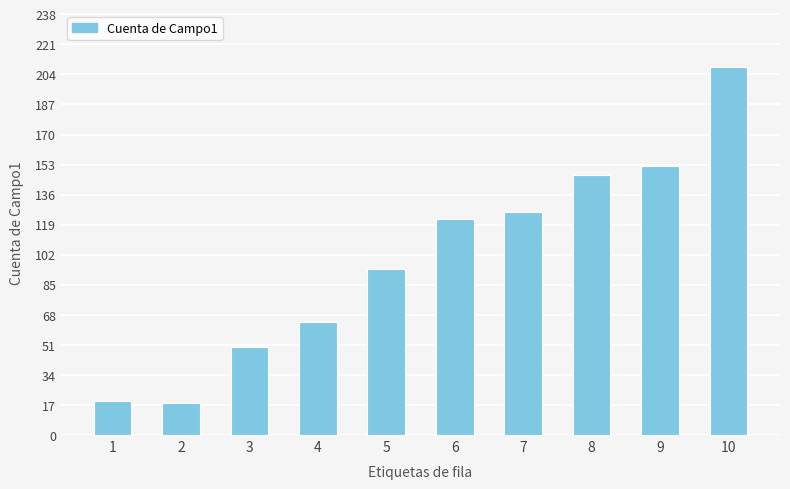

Which has a higher value, 9 or 4?

9